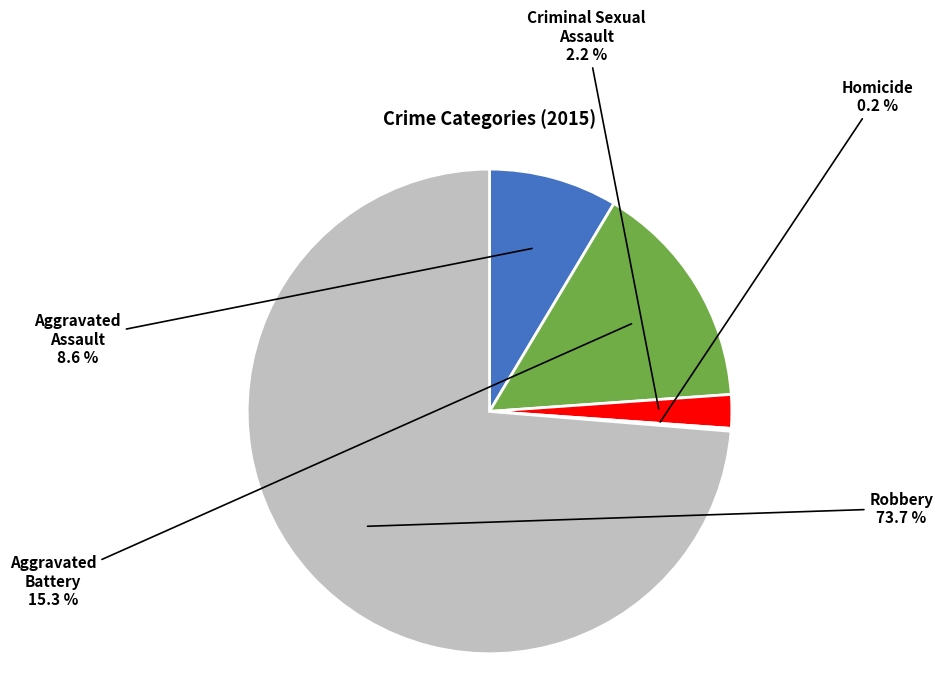

Combined, do Robbery and Aggravated Battery account for over 50%?

Yes